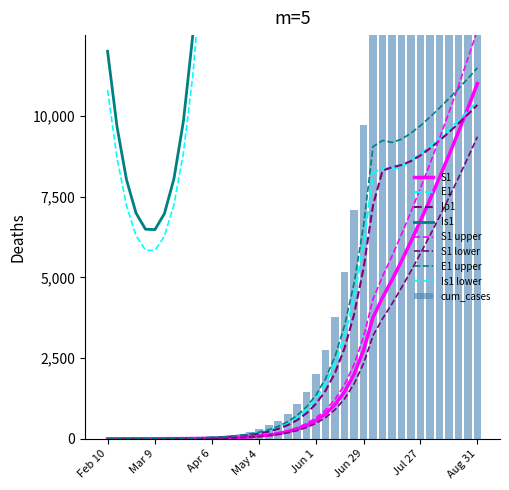

Which series has the largest total across all categories?

Is1